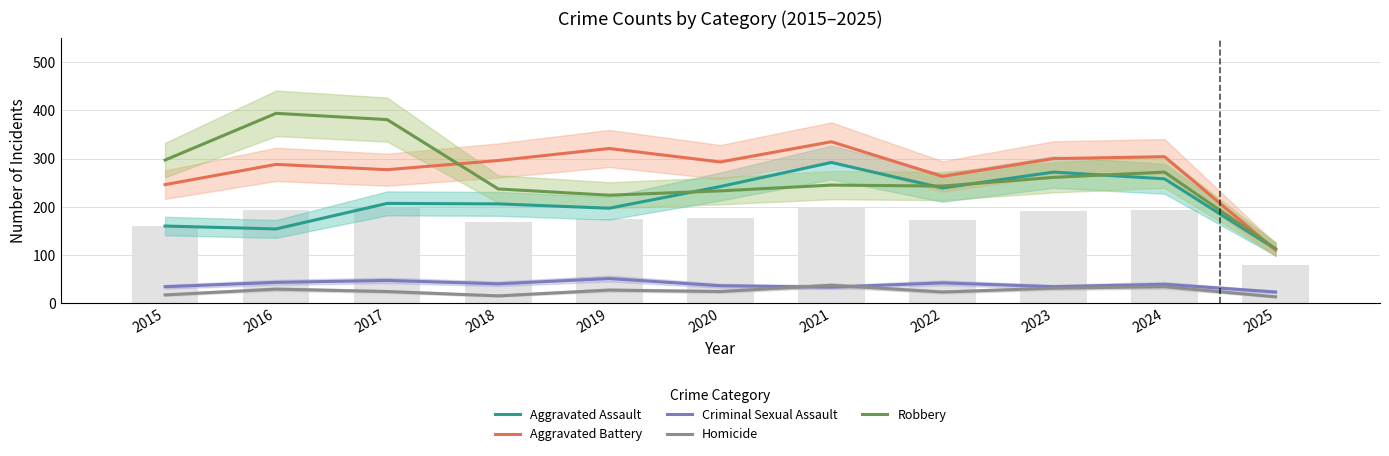

Reading right to left, list all the values displayed in this chart.

Aggravated Assault: 2025=112.0	2024=258.0	2023=272.0	2022=239.0	2021=292.0	2020=242.0	2019=197.0	2018=206.0	2017=207.0	2016=154.0	2015=160.0
Aggravated Battery: 2025=110.0	2024=304.0	2023=300.0	2022=263.0	2021=335.0	2020=293.0	2019=321.0	2018=296.0	2017=277.0	2016=288.0	2015=246.0
Criminal Sexual Assault: 2025=23.0	2024=39.0	2023=34.0	2022=42.0	2021=33.0	2020=36.0	2019=51.0	2018=40.0	2017=47.0	2016=43.0	2015=34.0
Homicide: 2025=13.0	2024=34.0	2023=31.0	2022=23.0	2021=37.0	2020=24.0	2019=27.0	2018=15.0	2017=24.0	2016=29.0	2015=17.0
Robbery: 2025=113.0	2024=272.0	2023=261.0	2022=243.0	2021=245.0	2020=233.0	2019=224.0	2018=237.0	2017=381.0	2016=394.0	2015=297.0
Total (scaled): 2025=78.8	2024=192.6	2023=190.7	2022=172.0	2021=200.0	2020=175.8	2019=174.1	2018=168.6	2017=198.7	2016=192.8	2015=160.1